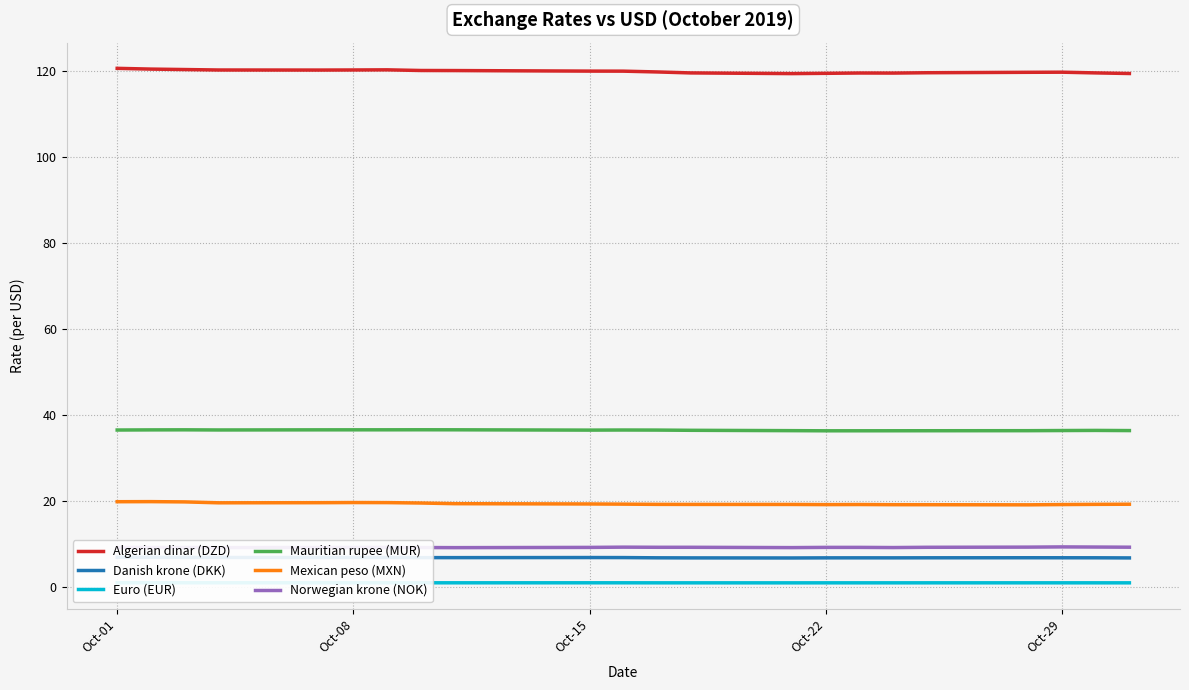

True or false: Mauritian rupee (MUR) has more than 1 interior local peaks.

True